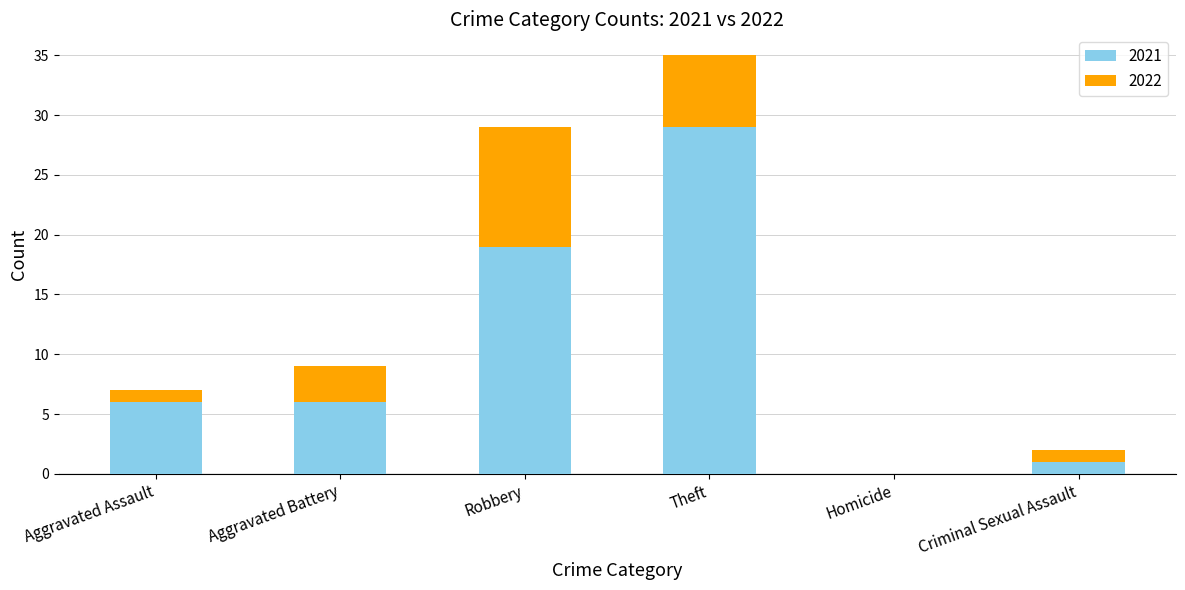

True or false: 2021 has a value of 6 at Aggravated Battery.

True